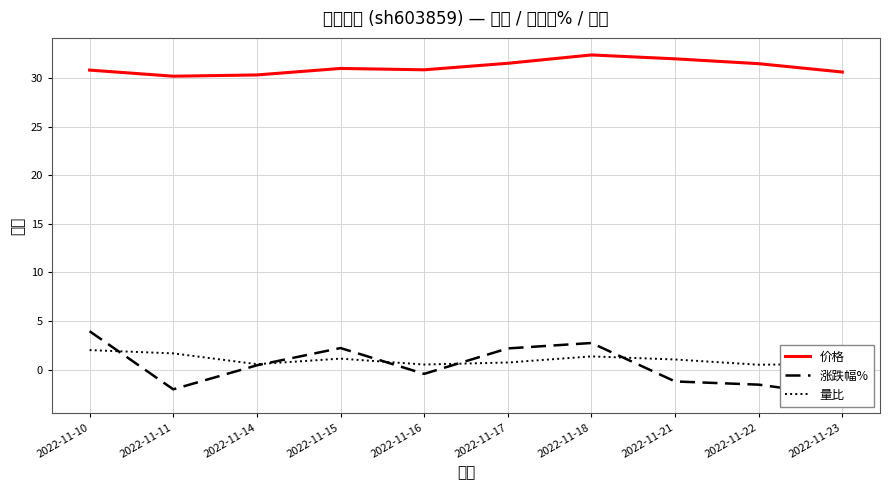

In 涨跌幅%, how many points are higher than both neighbors (excluding endpoints)?

2